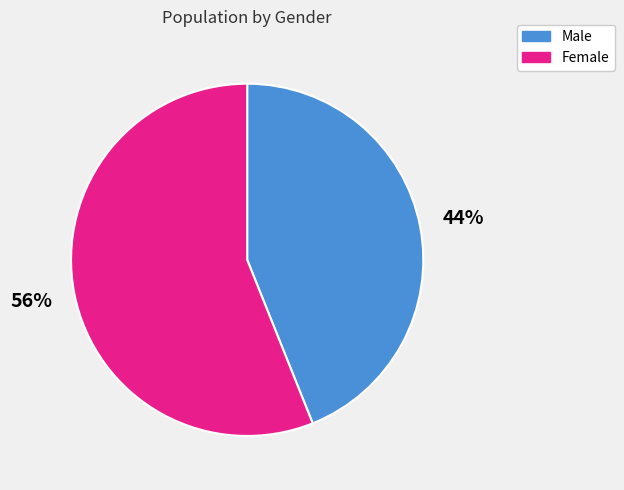

To the nearest percent, what is the difference between the Male and Female slice percentages?

12%